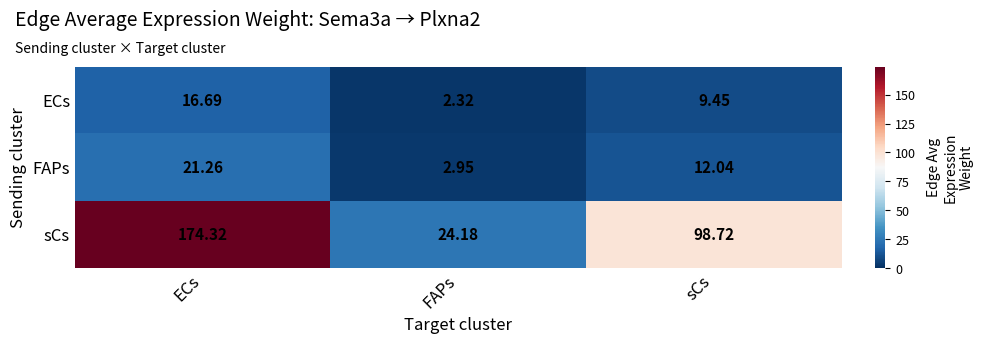

Which series has the largest total across all categories?

sCs